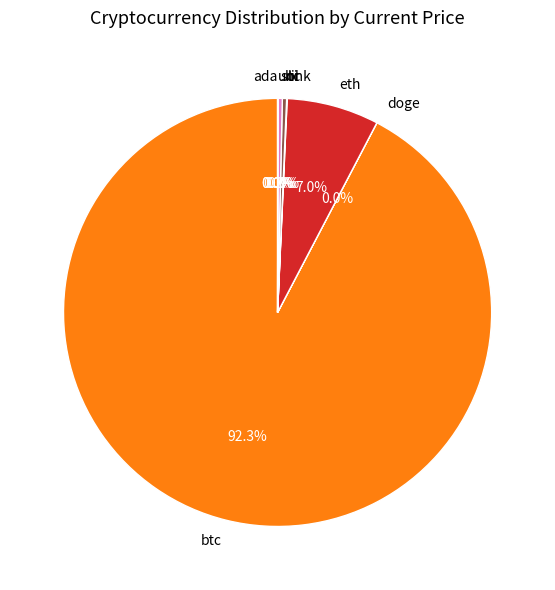

How much of the chart is everything except sol?

99.7%